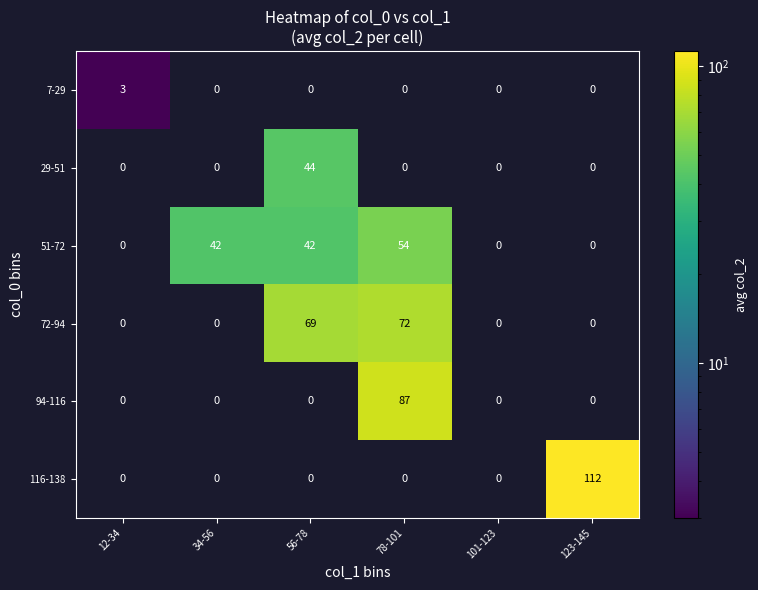

How many data points in 72-94 are above 0?

2